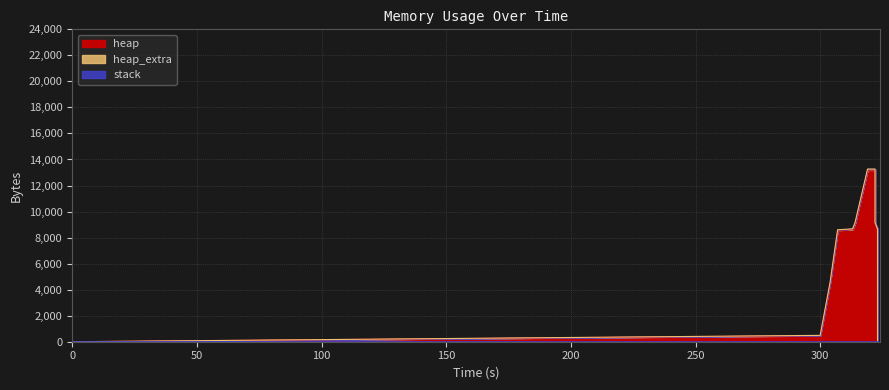

At which category is the sum across all series the highest?

319